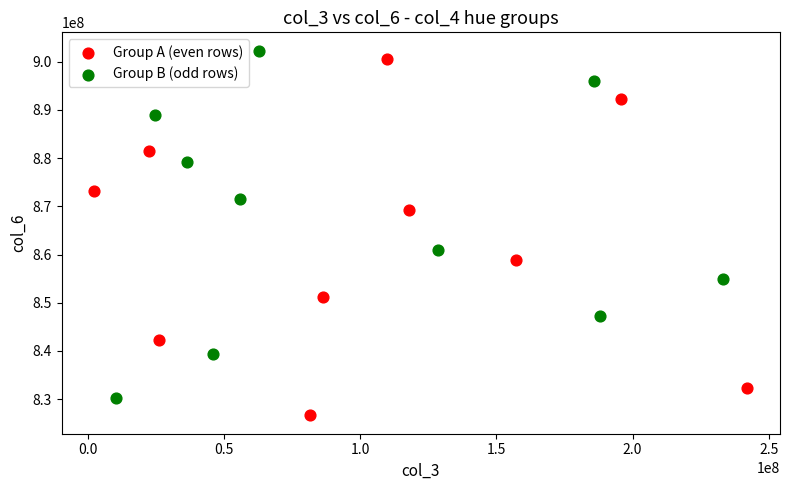

Which series reaches the minimum Y coordinate?

Group A (even rows)